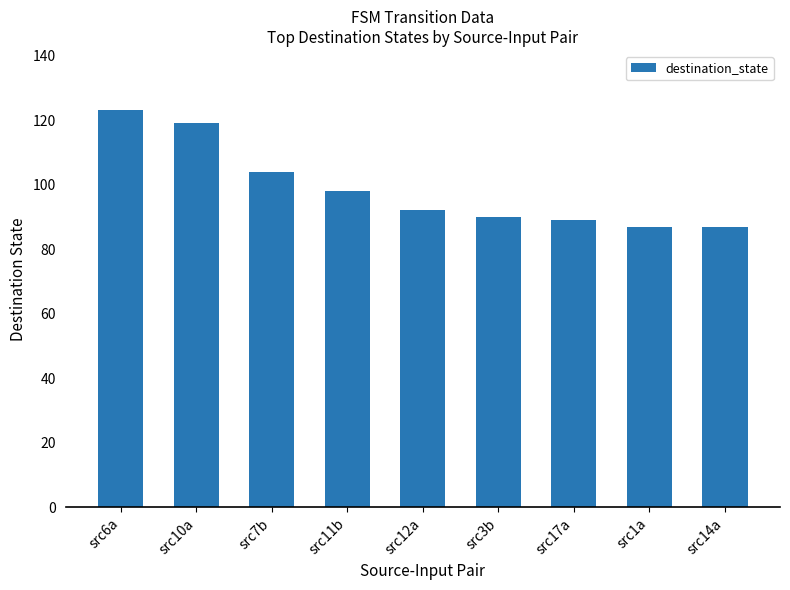

How many series are shown in this chart?

1